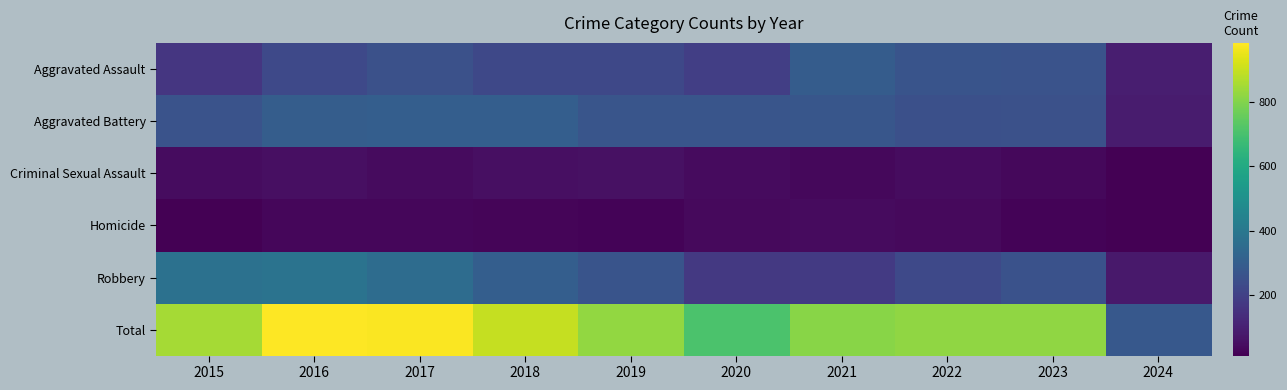

Which series has the largest total across all categories?

Total